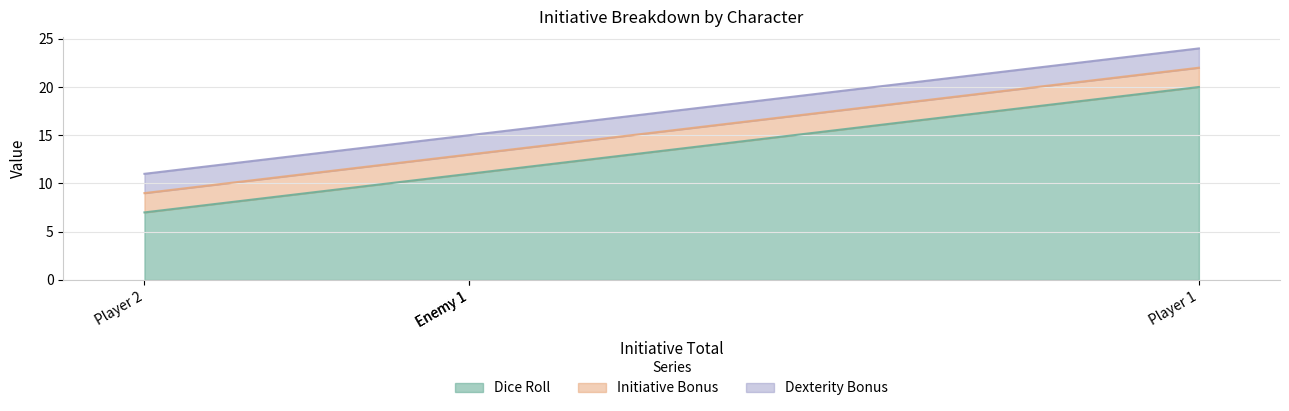

True or false: Dexterity Bonus has more than 0 interior local peaks.

False